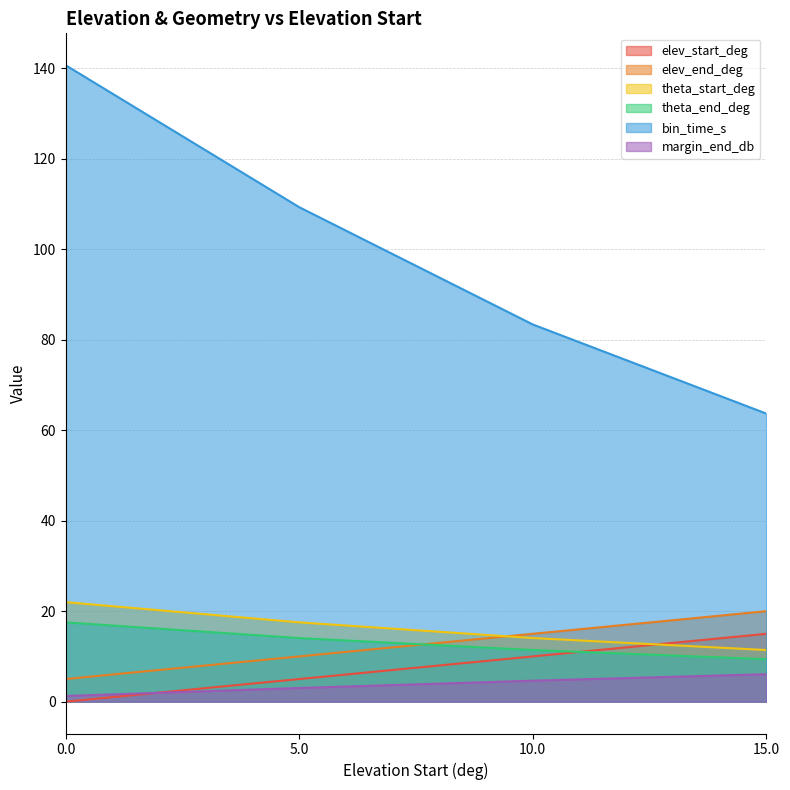

True or false: bin_time_s and theta_end_deg cross at least once.

False